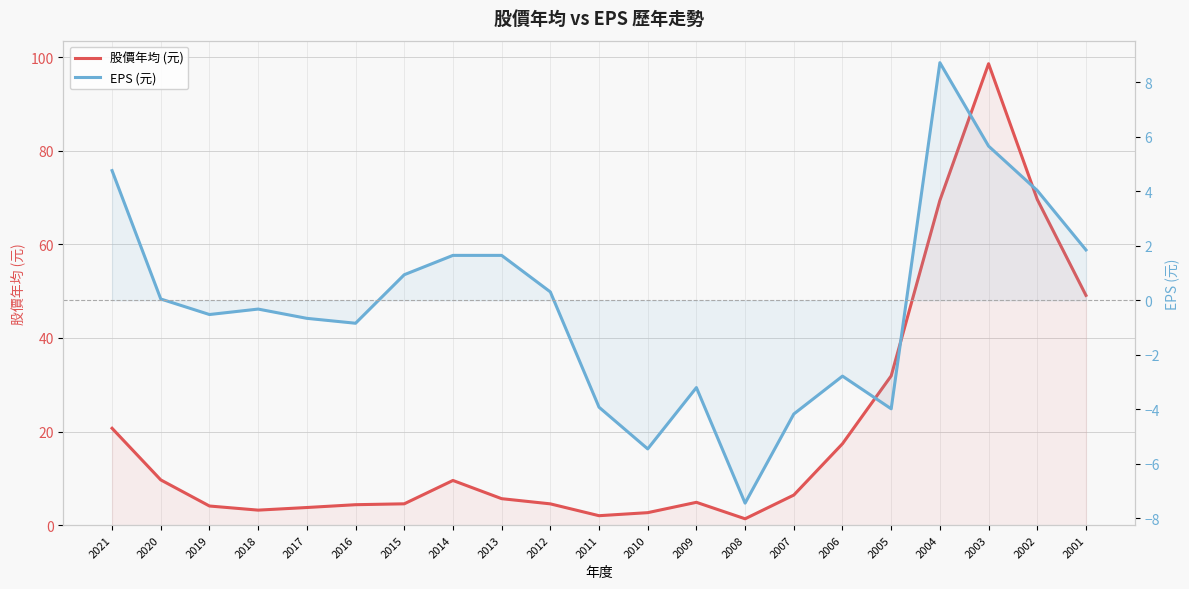

True or false: 股價年均 (元) and EPS (元) cross at least once.

False